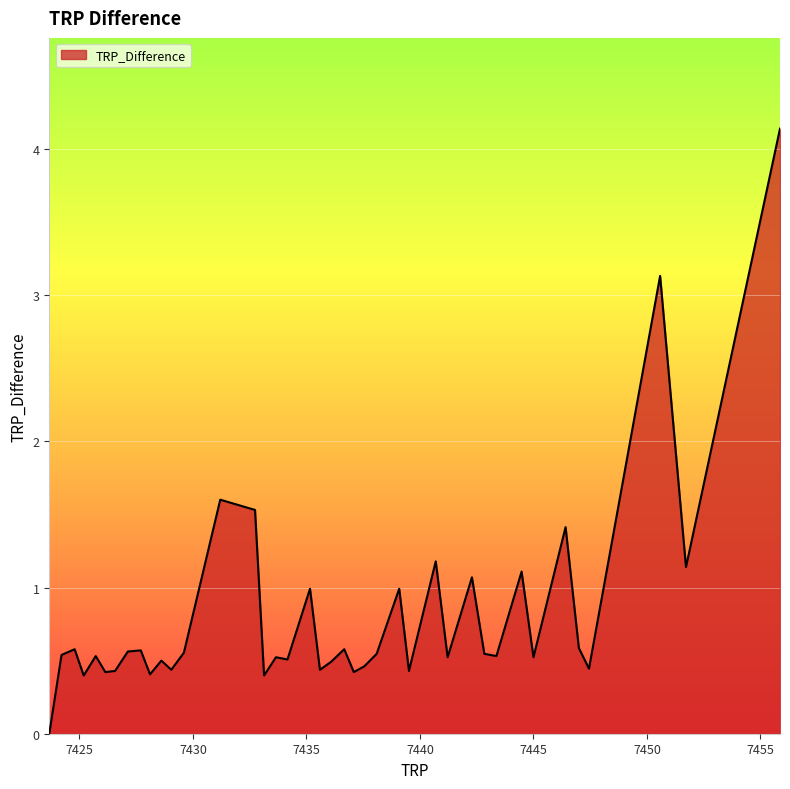

What is the greatest value displayed?

4.1